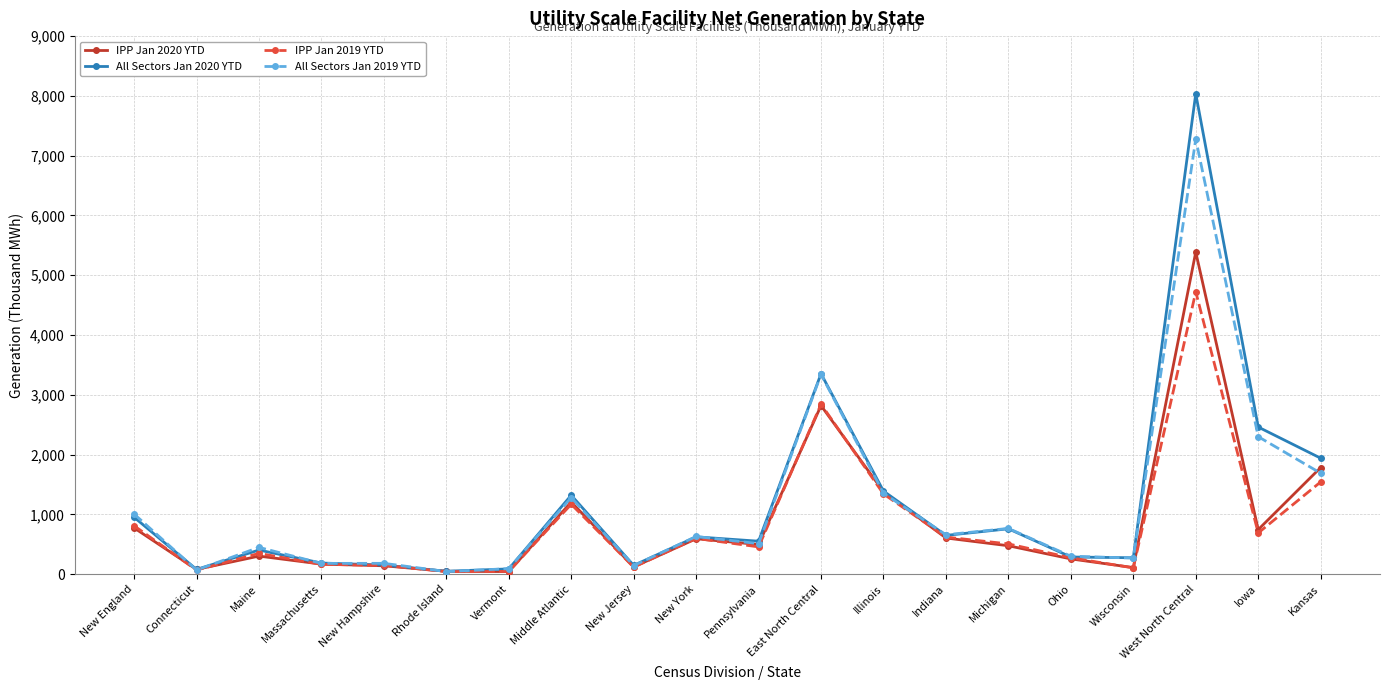

What is the difference between the highest and lowest values at West North Central?

3313